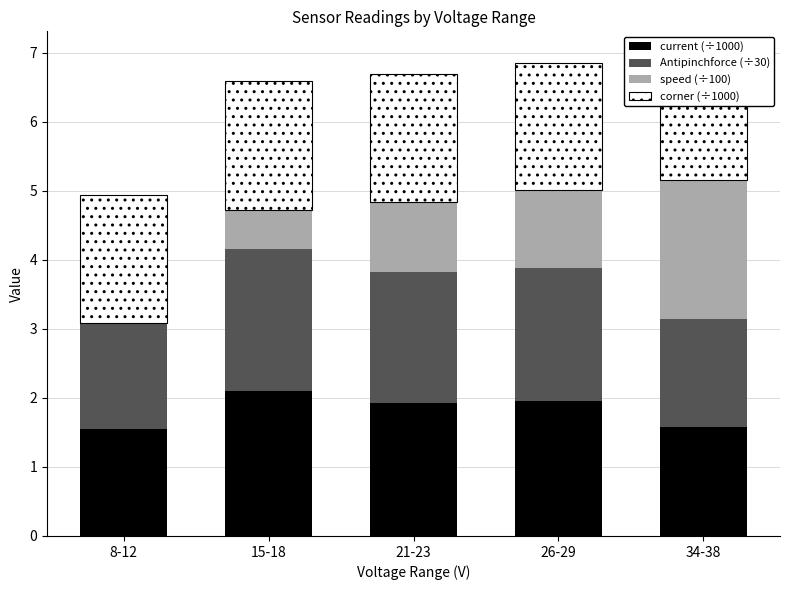

Reading right to left, extract all data points from this chart.

current (÷1000): 1.6	2.0	1.9	2.1	1.5
Antipinchforce (÷30): 1.6	1.9	1.9	2.1	1.5
speed (÷100): 2.0	1.1	1.0	0.6	0.0
corner (÷1000): 1.8	1.8	1.9	1.9	1.9